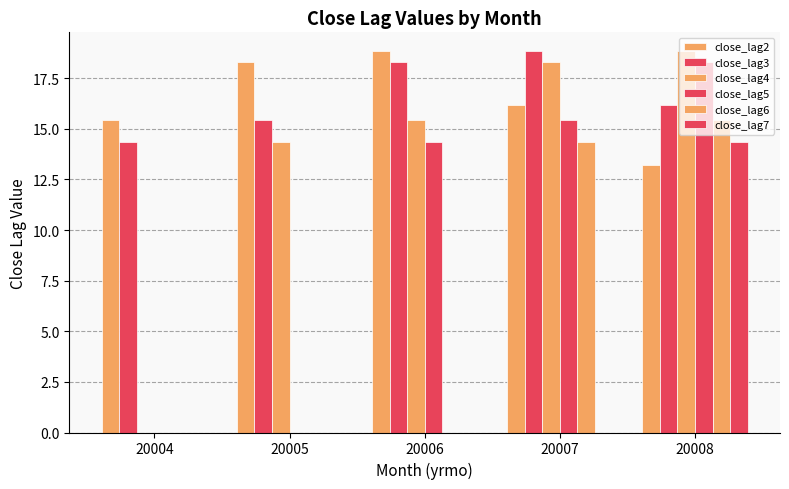

Which series changed the most between 20006 and 20007?

close_lag4